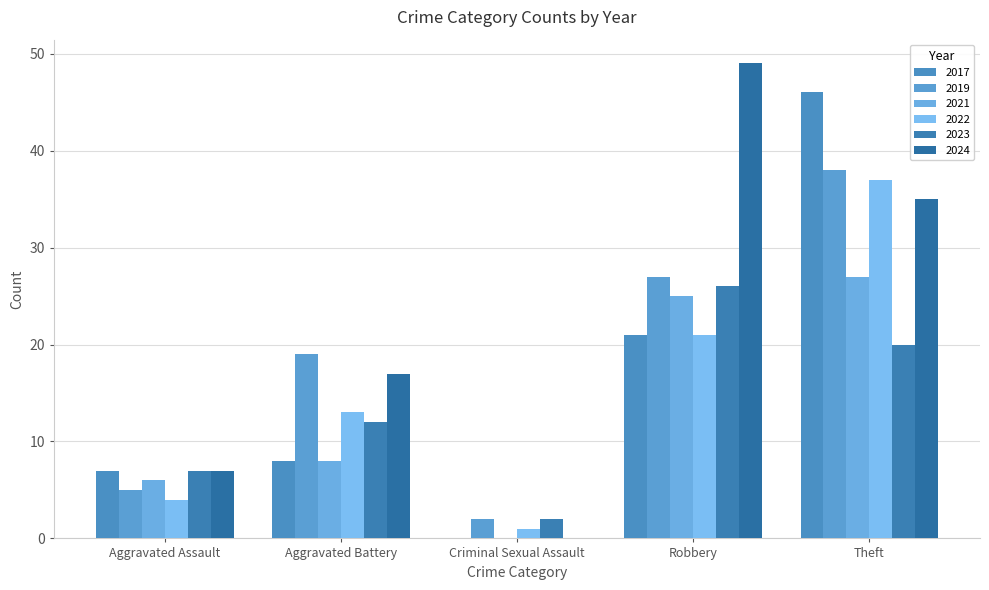

What is the sum of all 2023 values?

67